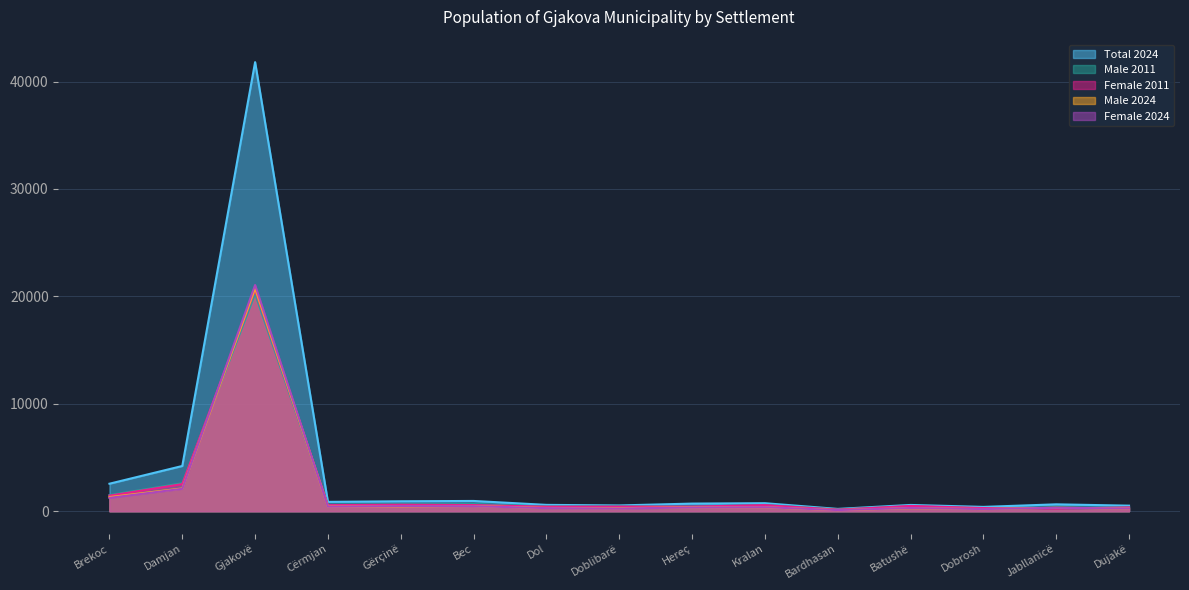

At which category is the sum across all series the highest?

Gjakovë